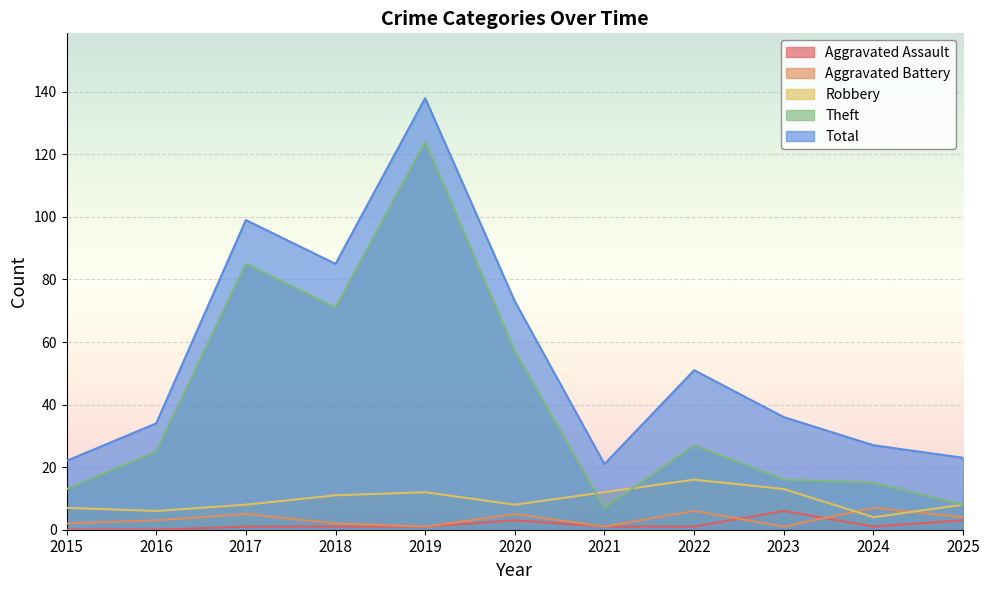

The value of Total at 2017 is 146. True or false?

False